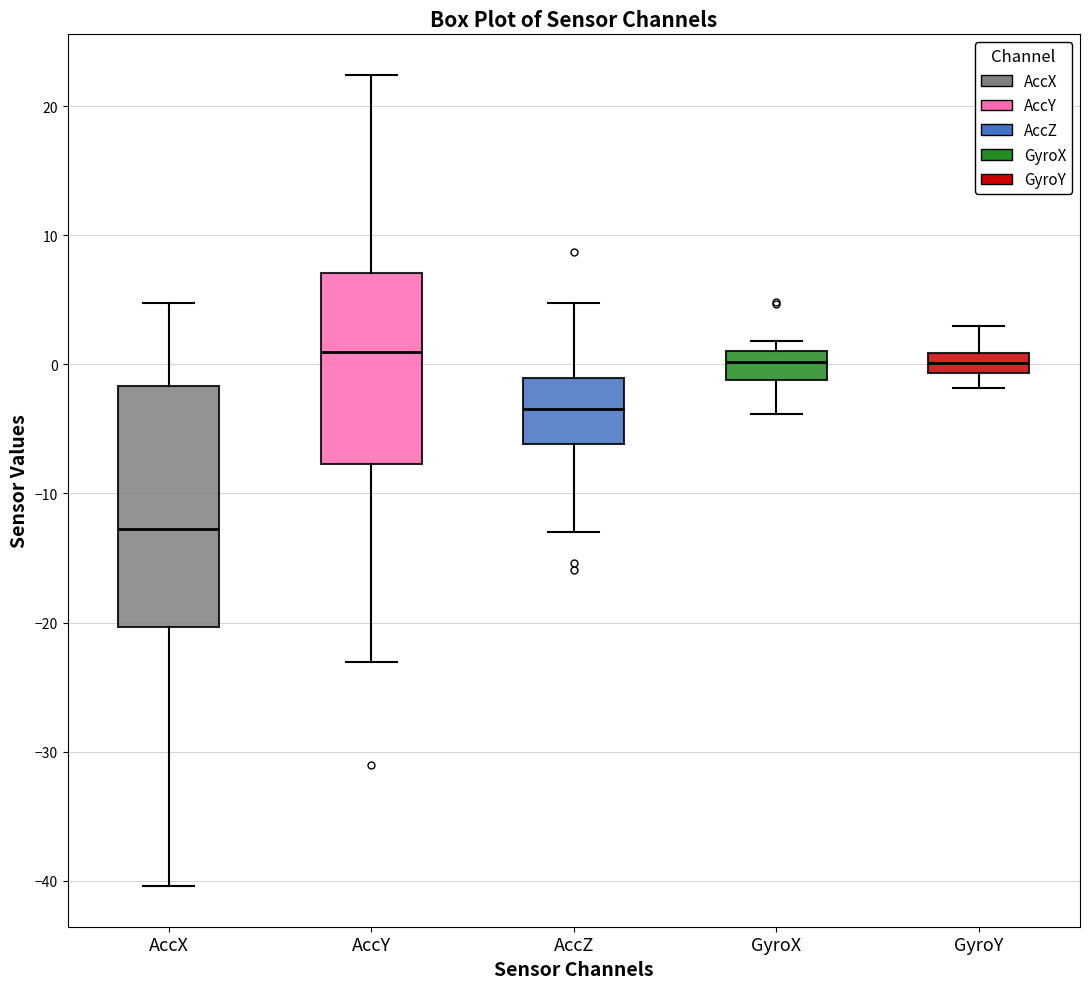

Reading left to right, transcribe this box plot: for each box, give where its median line is, the range the box spans, and where its two whiskers end, as read against the y-axis. The values are not printed on the chart, so give them approximately, as read against the axis.

AccX: median -13, box -20 to -2, whiskers -40 to 5
AccY: median 1, box -8 to 7, whiskers -23 to 22
AccZ: median -3, box -6 to -1, whiskers -13 to 5
GyroX: median 0, box -1 to 1, whiskers -4 to 2
GyroY: median 0, box -1 to 1, whiskers -2 to 3